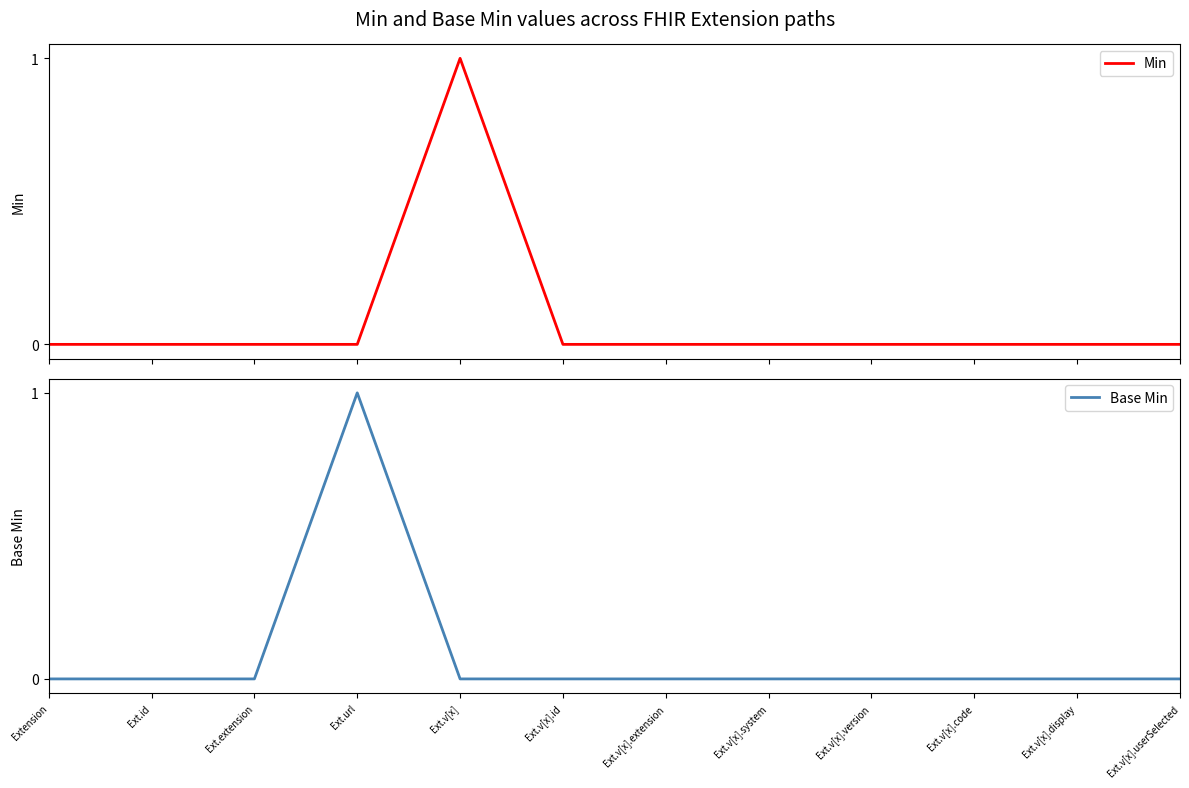

The value of Min at Ext.v[x].id is 0. True or false?

True